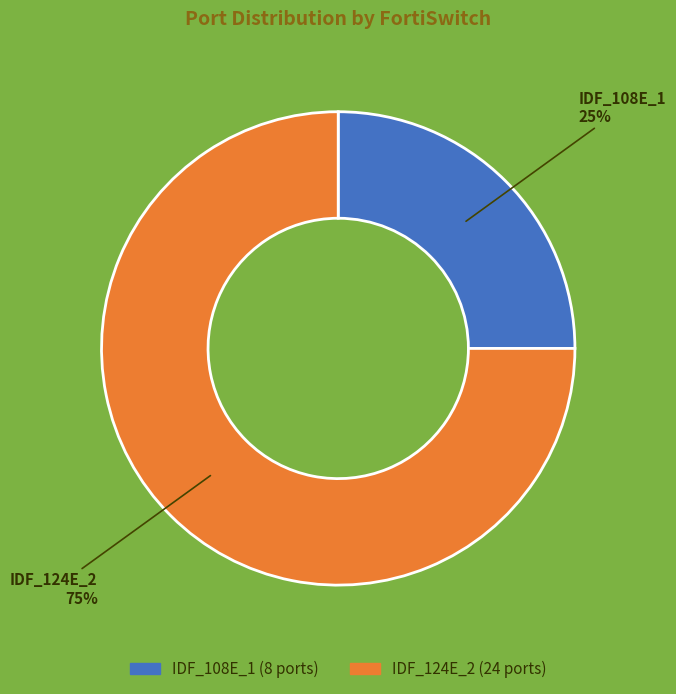

Which category has the biggest portion of the pie?

IDF_124E_2